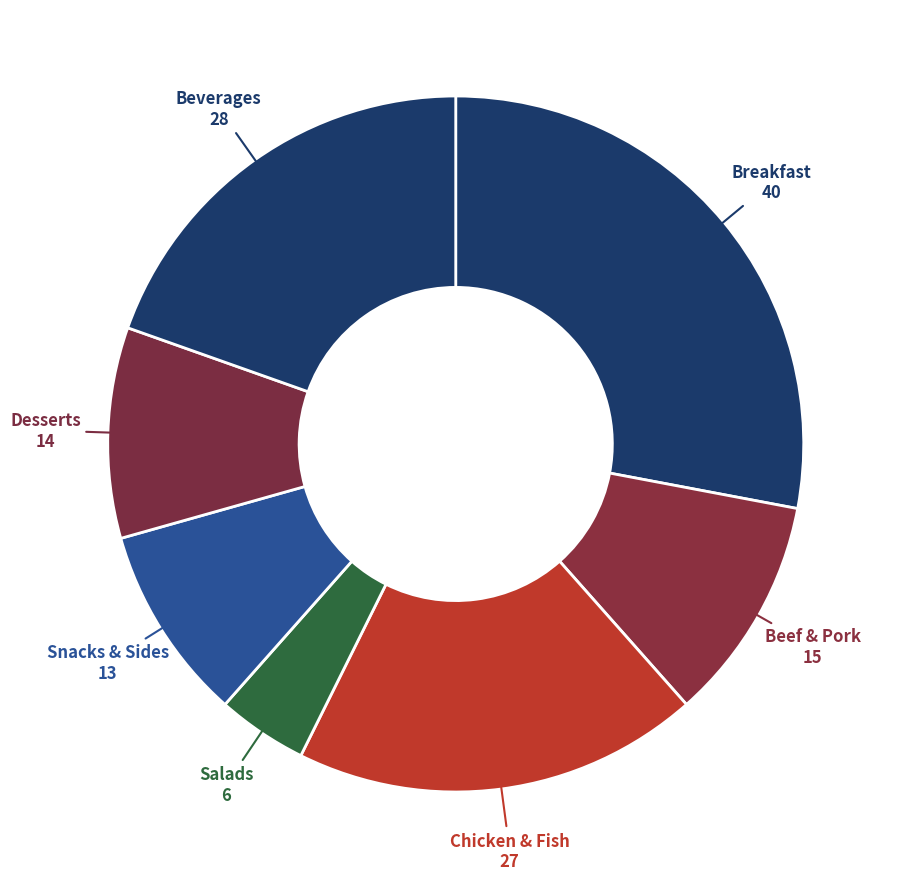

Rank the categories by value from highest to lowest.

Breakfast, Beverages, Chicken & Fish, Beef & Pork, Desserts, Snacks & Sides, Salads